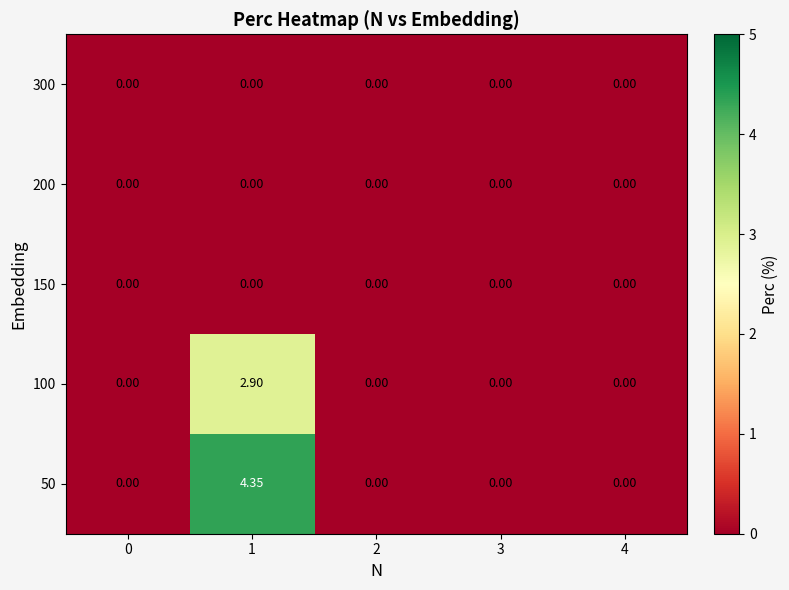

At how many categories does at least one series exceed 1?

1